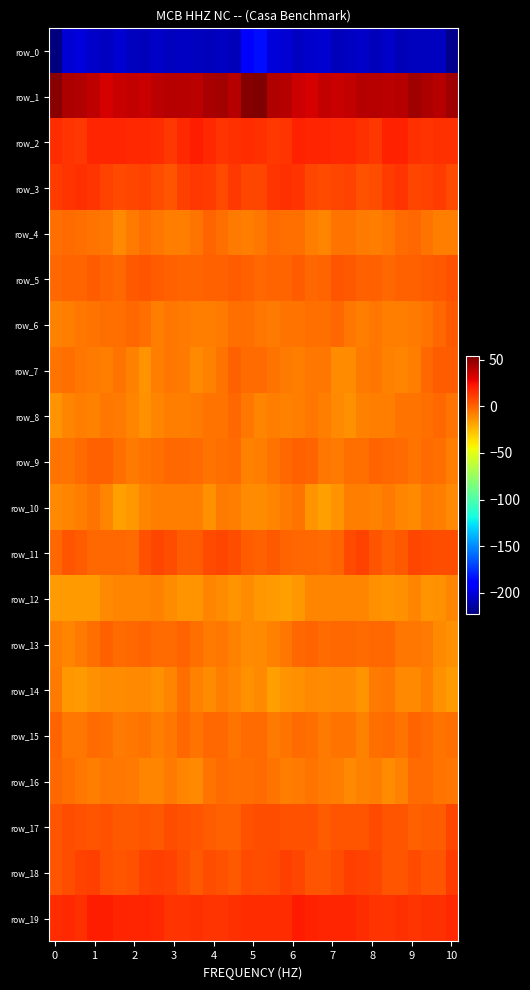

What is the difference between the maximum and second lowest values in the row_10 series?

13.6